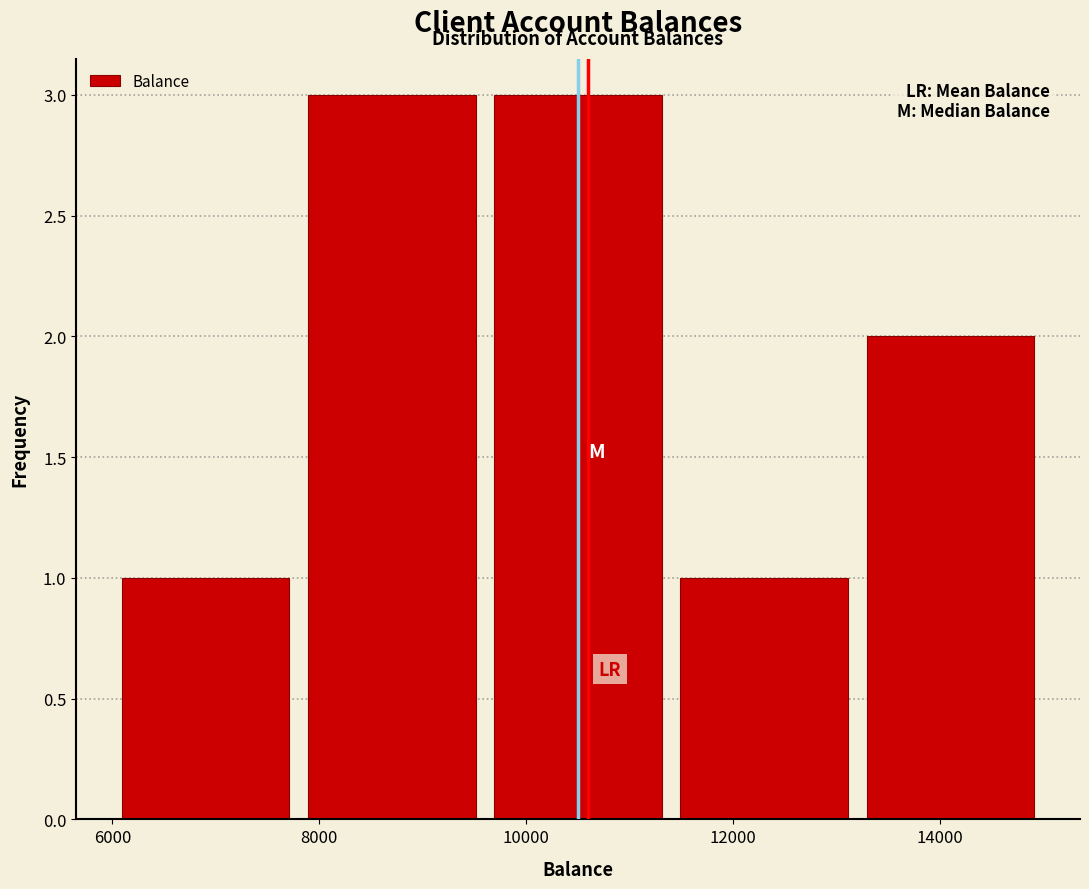

Reading left to right, transcribe this chart: for each bar, give the range it covers on the x-axis and its height. The values are not printed on the chart, so give them approximately, as read against the axis.

6000 to 7800: 1
7800 to 9600: 3
9600 to 11400: 3
11400 to 13200: 1
13200 to 15000: 2